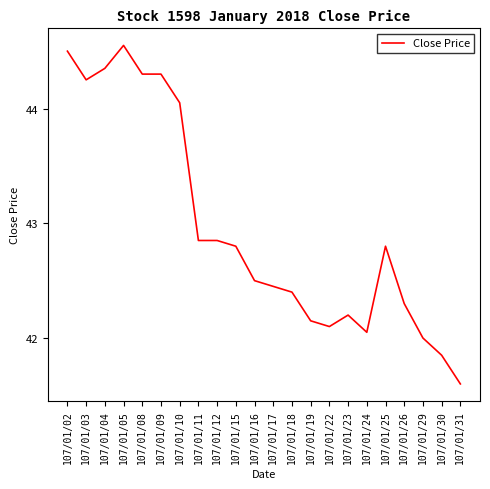

The value at 107/01/16 is 42.5. True or false?

True